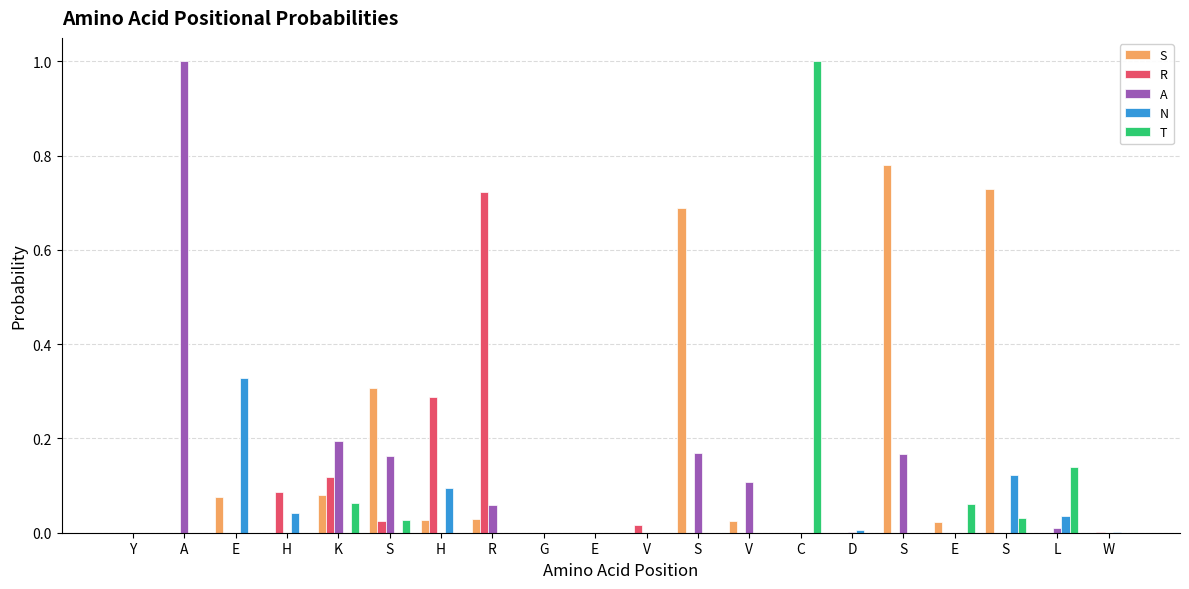

Reading left to right, list all the values displayed in this chart.

S: Y=0.0	A=0.0	E=0.1	H=0.0	K=0.1	S=0.3	H=0.0	R=0.0	G=0.0	E=0.0	V=0.0	S=0.7	V=0.0	C=0.0	D=0.0	S=0.8	E=0.0	S=0.7	L=0.0	W=0.0
R: Y=0.0	A=0.0	E=0.0	H=0.1	K=0.1	S=0.0	H=0.3	R=0.7	G=0.0	E=0.0	V=0.0	S=0.0	V=0.0	C=0.0	D=0.0	S=0.0	E=0.0	S=0.0	L=0.0	W=0.0
A: Y=0.0	A=1.0	E=0.0	H=0.0	K=0.2	S=0.2	H=0.0	R=0.1	G=0.0	E=0.0	V=0.0	S=0.2	V=0.1	C=0.0	D=0.0	S=0.2	E=0.0	S=0.0	L=0.0	W=0.0
N: Y=0.0	A=0.0	E=0.3	H=0.0	K=0.0	S=0.0	H=0.1	R=0.0	G=0.0	E=0.0	V=0.0	S=0.0	V=0.0	C=0.0	D=0.0	S=0.0	E=0.0	S=0.1	L=0.0	W=0.0
T: Y=0.0	A=0.0	E=0.0	H=0.0	K=0.1	S=0.0	H=0.0	R=0.0	G=0.0	E=0.0	V=0.0	S=0.0	V=0.0	C=1.0	D=0.0	S=0.0	E=0.1	S=0.0	L=0.1	W=0.0